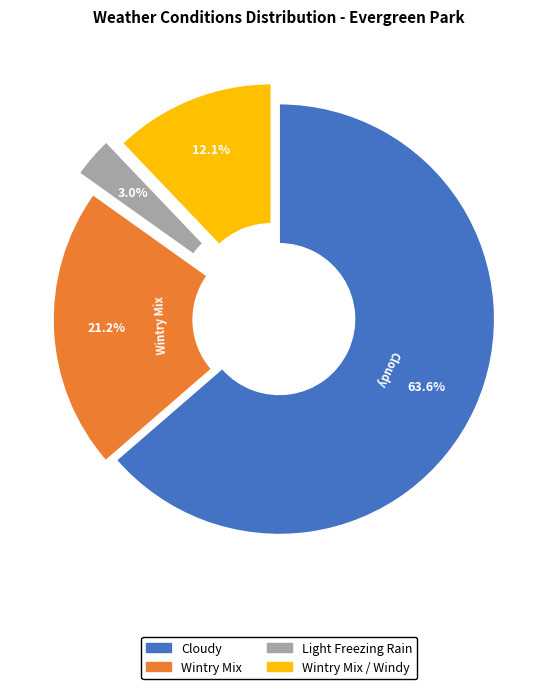

Count the number of slices in the pie.

4